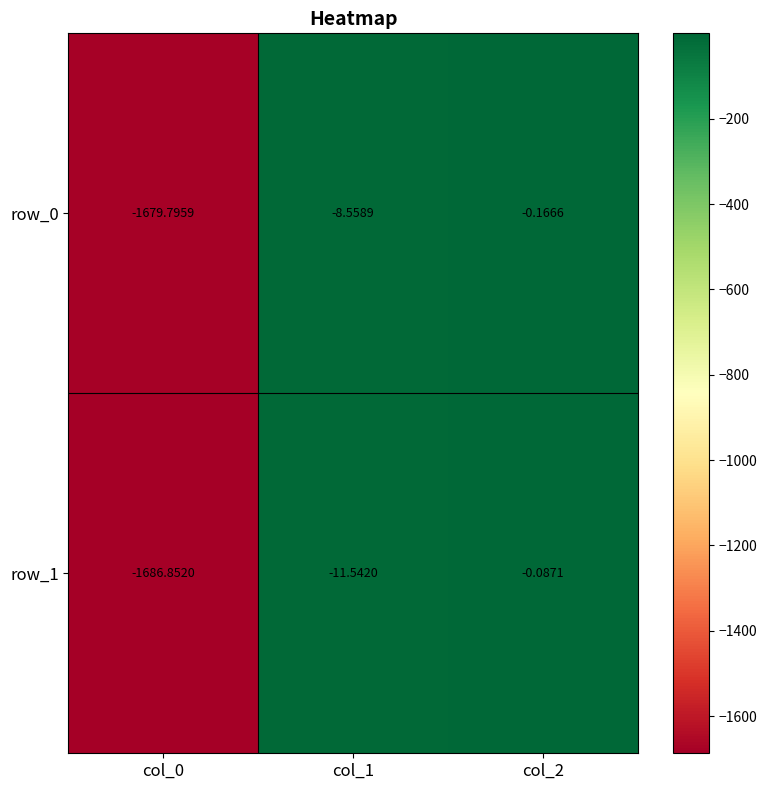

At which category does the chart reach its minimum across all series?

col_0